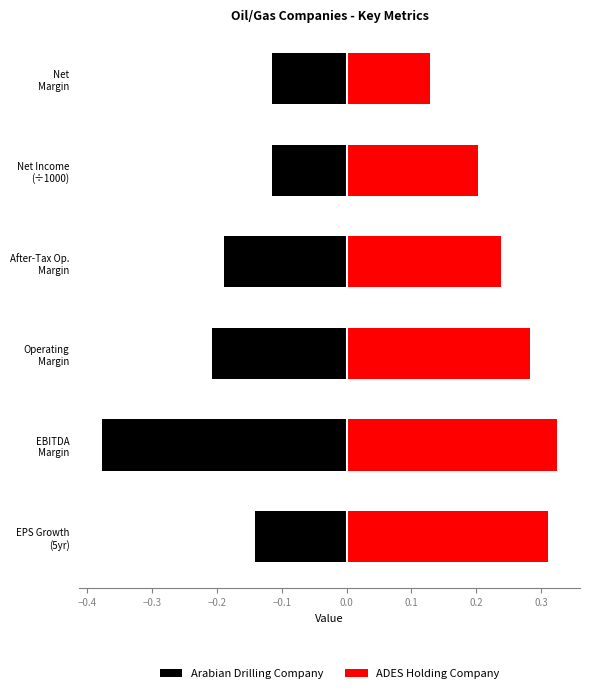

At EPS Growth (5yr), list the series in order from smallest to largest.

Arabian Drilling Company, ADES Holding Company